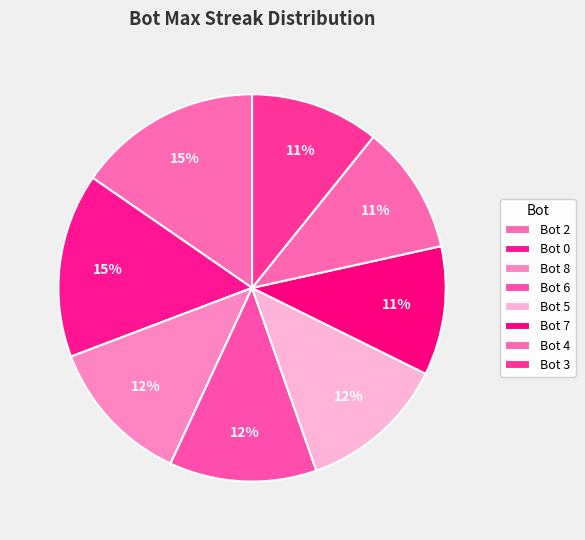

How many slices are in this pie chart?

8